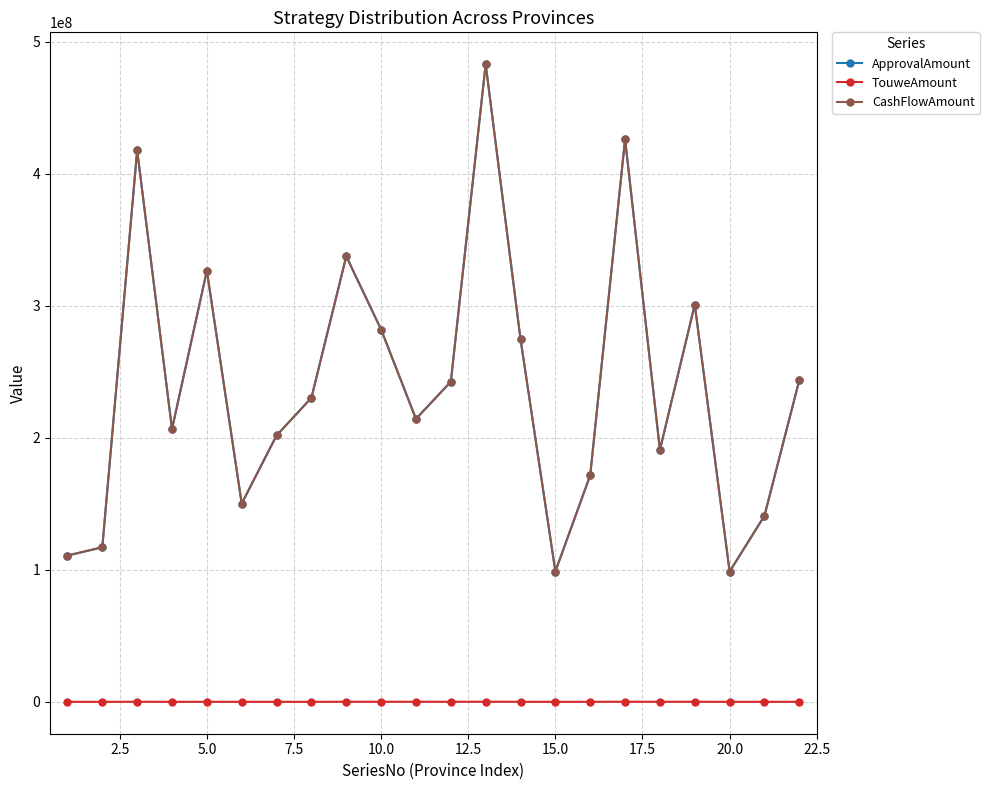

Is this an area chart (filled region under the line)?

No